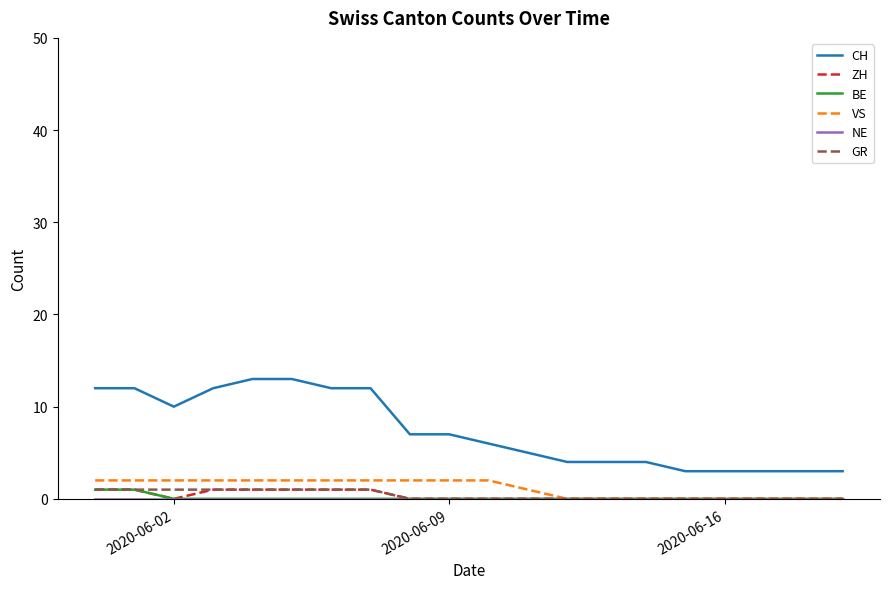

True or false: BE and CH cross at least once.

False